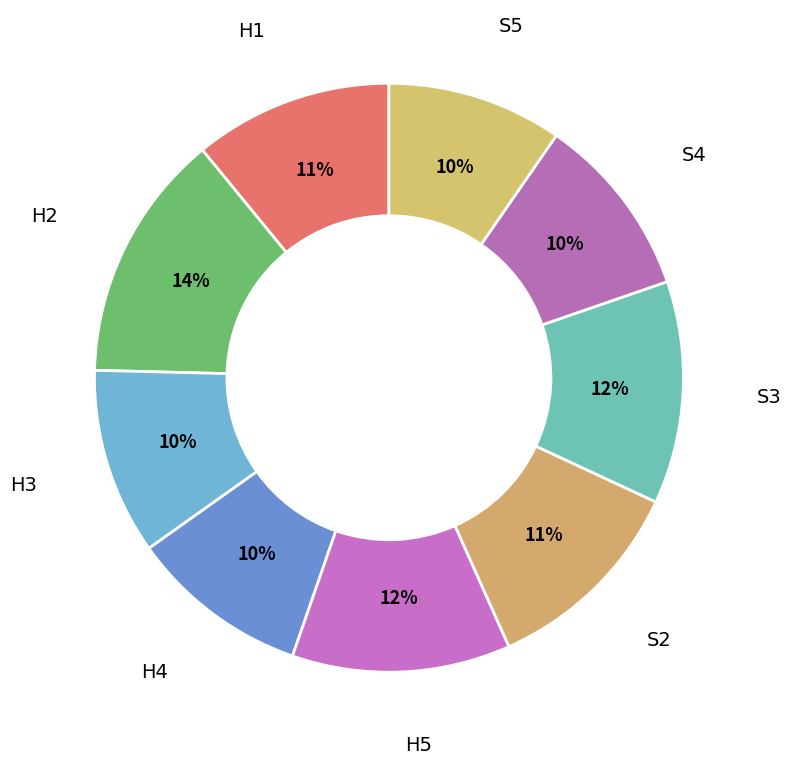

What is the largest slice in the pie chart?

H2